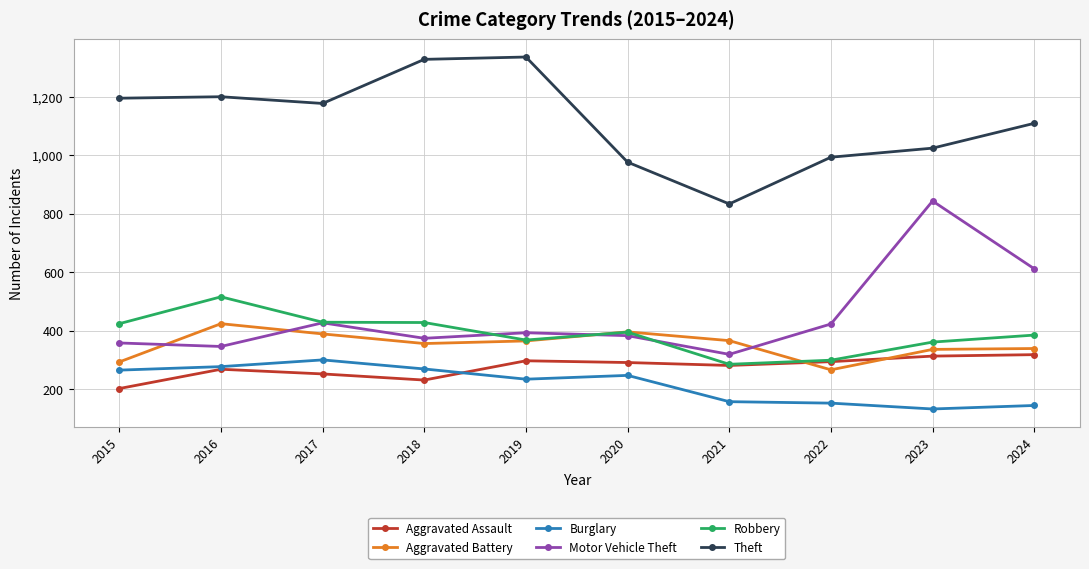

What is the total value across all series at 2015?

2738